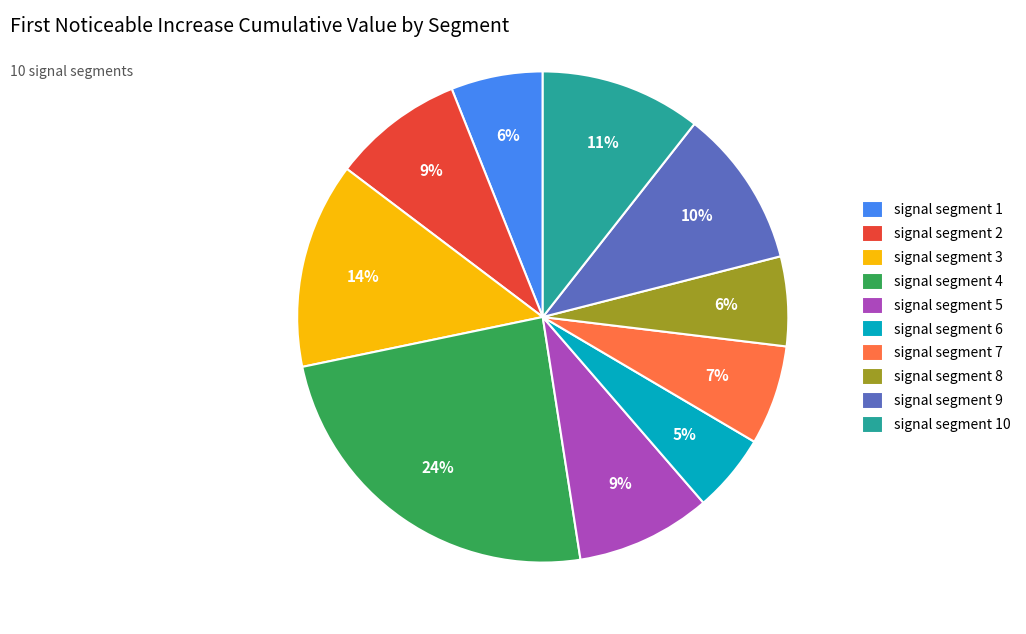

To the nearest percent, what portion does signal segment 5 represent?

9%